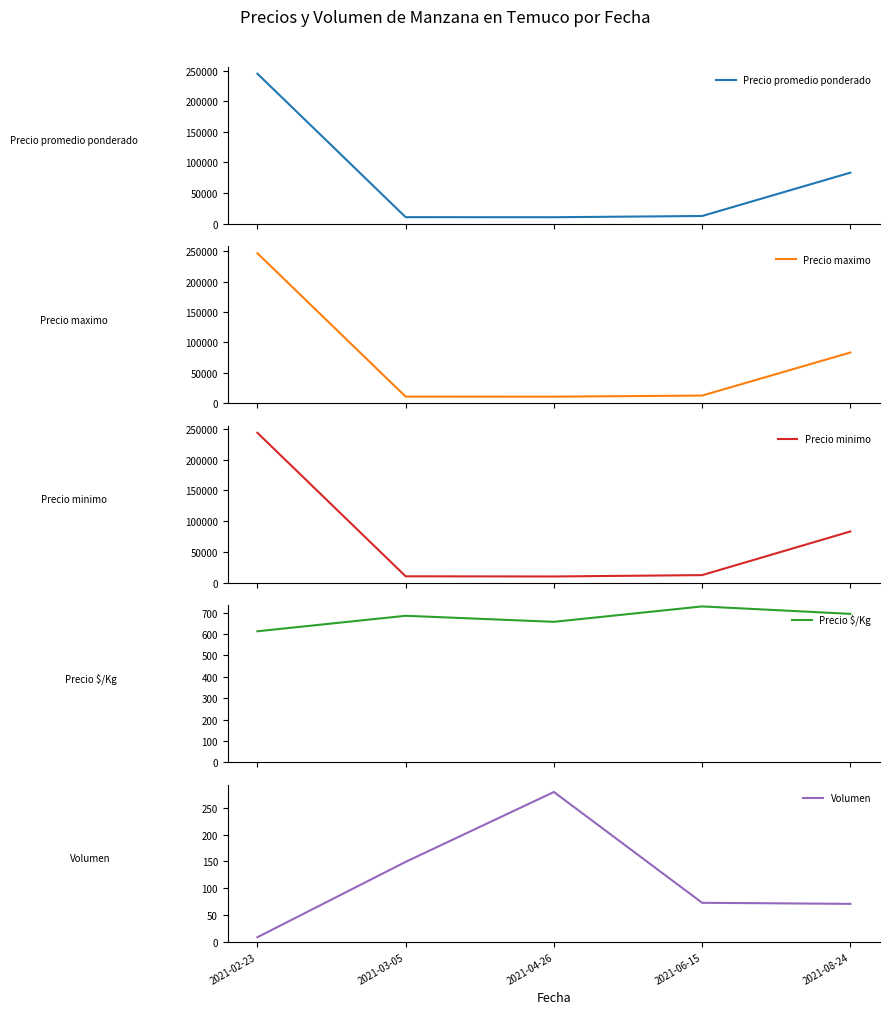

Reading left to right, transcribe all the data shown in this chart.

Precio promedio ponderado: 245000.0	10630.0	10529.4	12523.9	83319.8
Precio maximo: 246666.7	10833.3	10777.8	12571.4	83400.0
Precio minimo: 243333.3	10500.0	10222.2	12428.6	83266.7
Precio $/Kg: 612.3	684.7	656.4	728.4	693.7
Volumen: 8.7	149.2	279.4	72.9	70.9